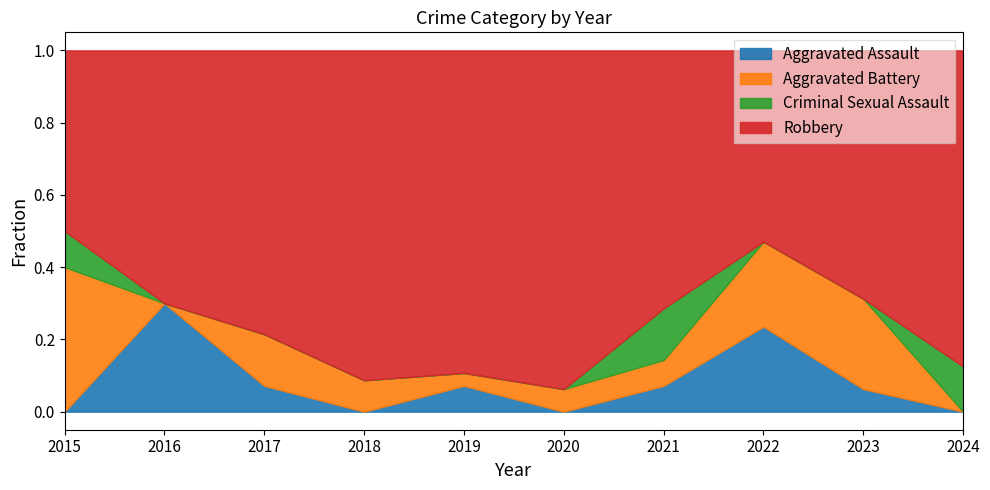

What are all the series names shown in the legend?

Aggravated Assault, Aggravated Battery, Criminal Sexual Assault, Robbery